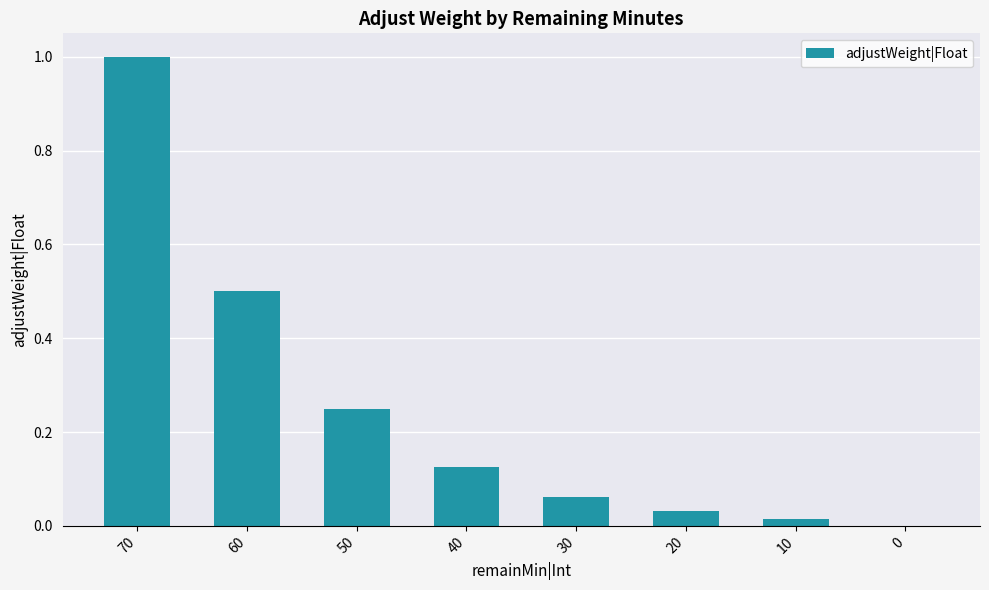

Between 30 and 20, which is larger?

30